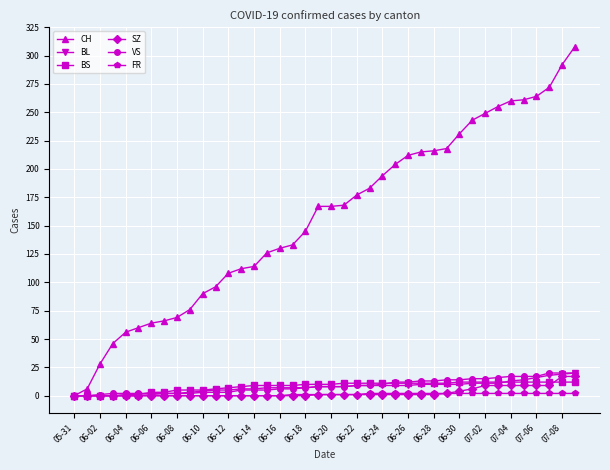

Which series has the largest range (max minus min)?

CH